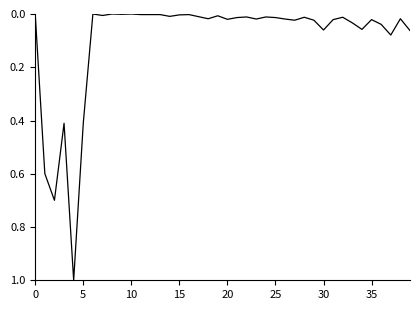

What is the difference between the maximum and minimum values?

1.0